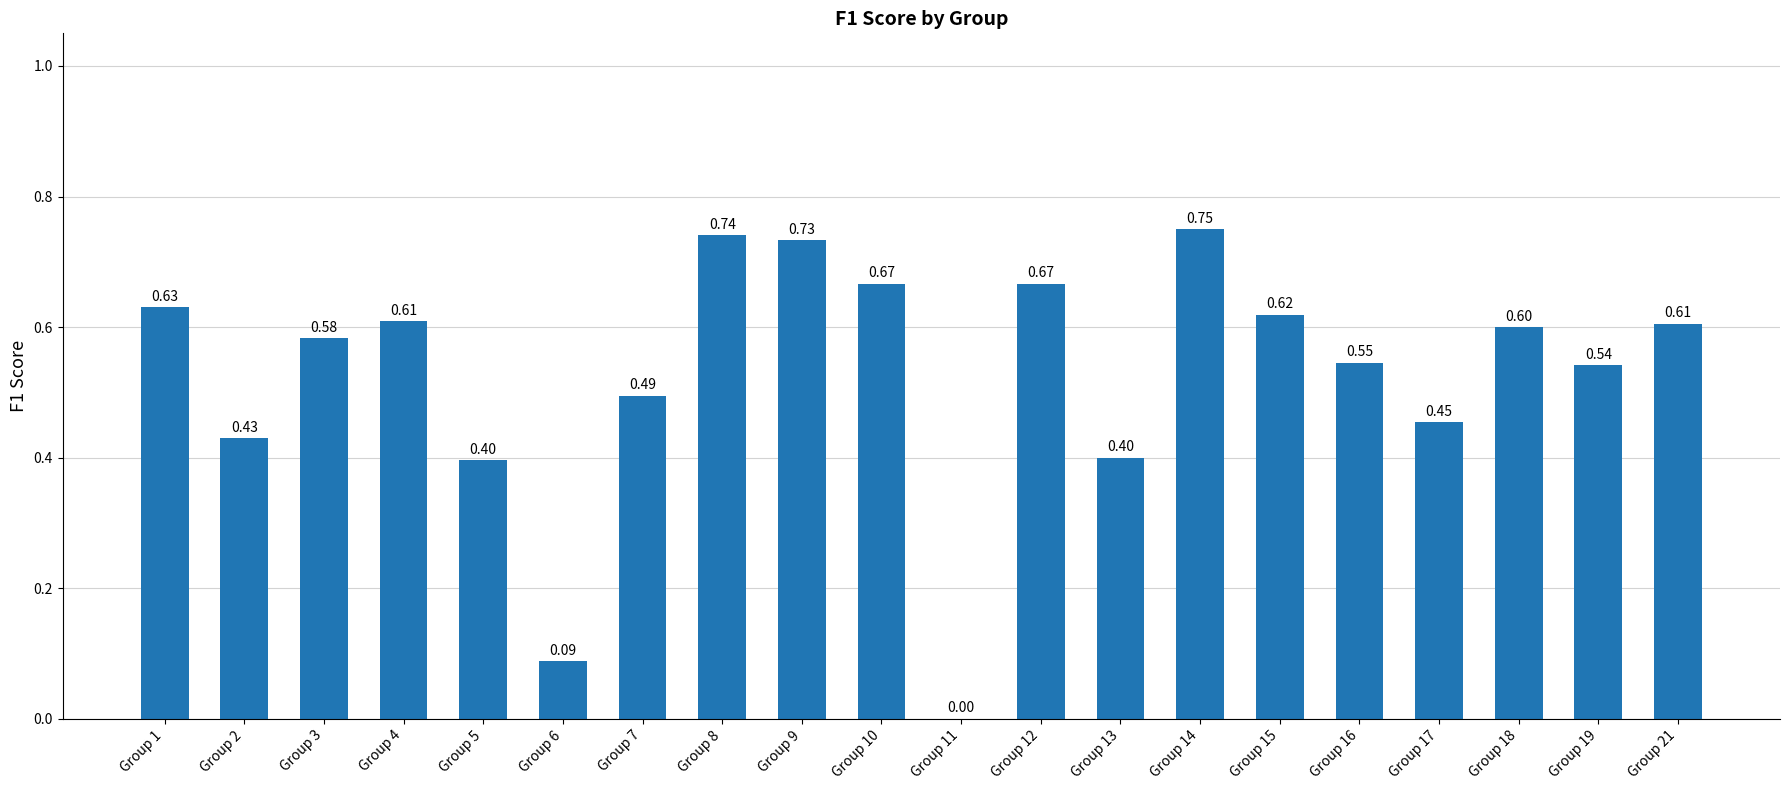

Which has a higher value, Group 19 or Group 18?

Group 18